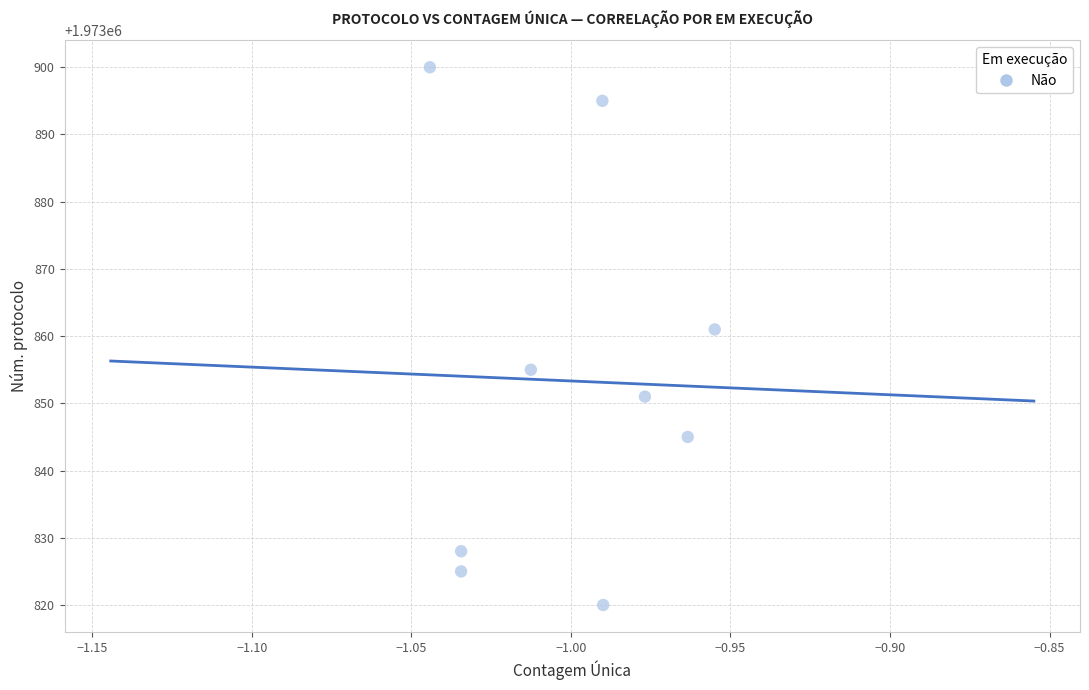

What Y value in the scatter plot is closest to 1973860?

1973861